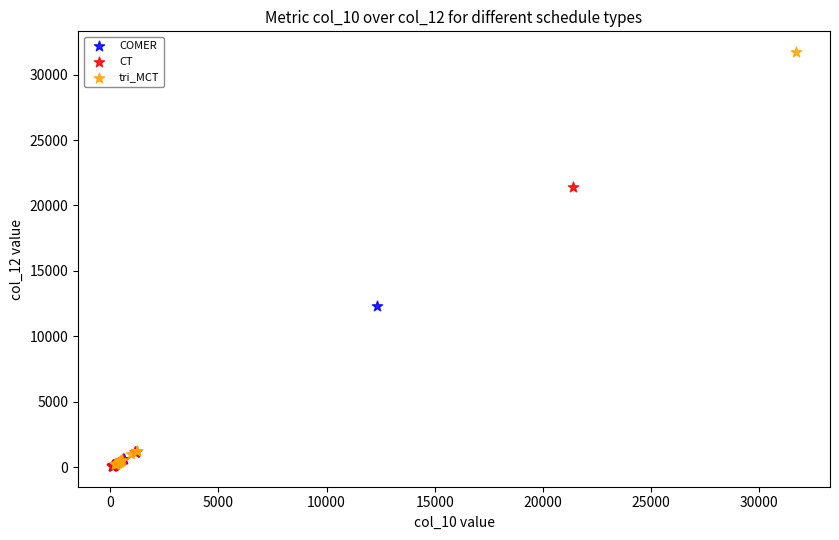

Which series has the widest spread of Y values?

tri_MCT